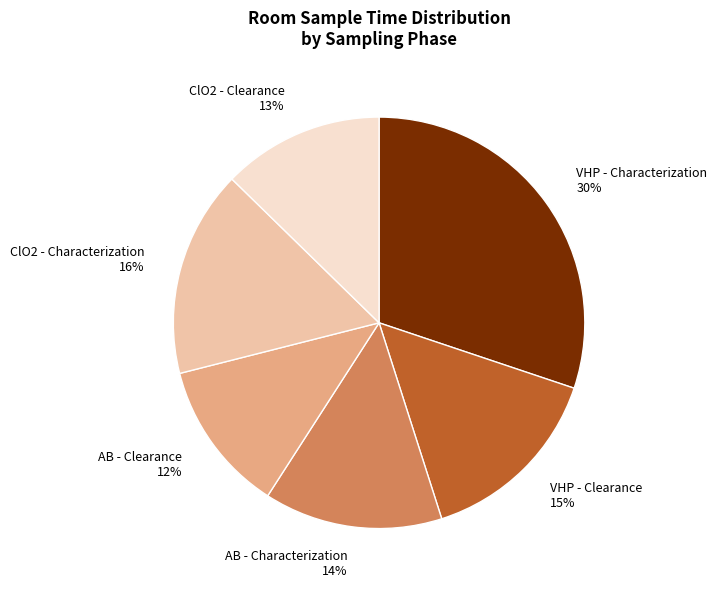

Is it true that VHP - Clearance is 15% of the pie?

True